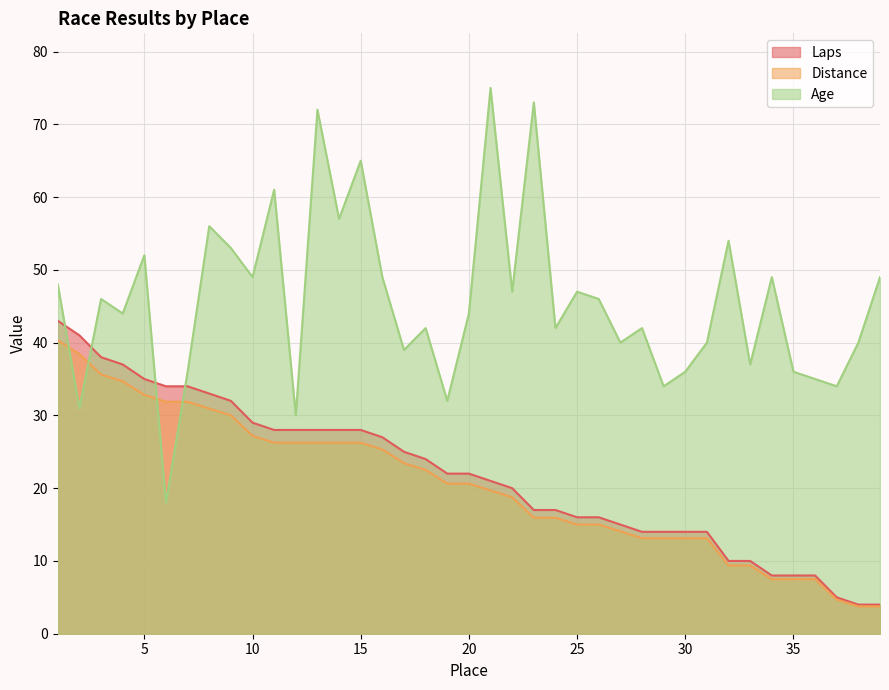

The Distance series shows 30.0 at 9. True or false?

True